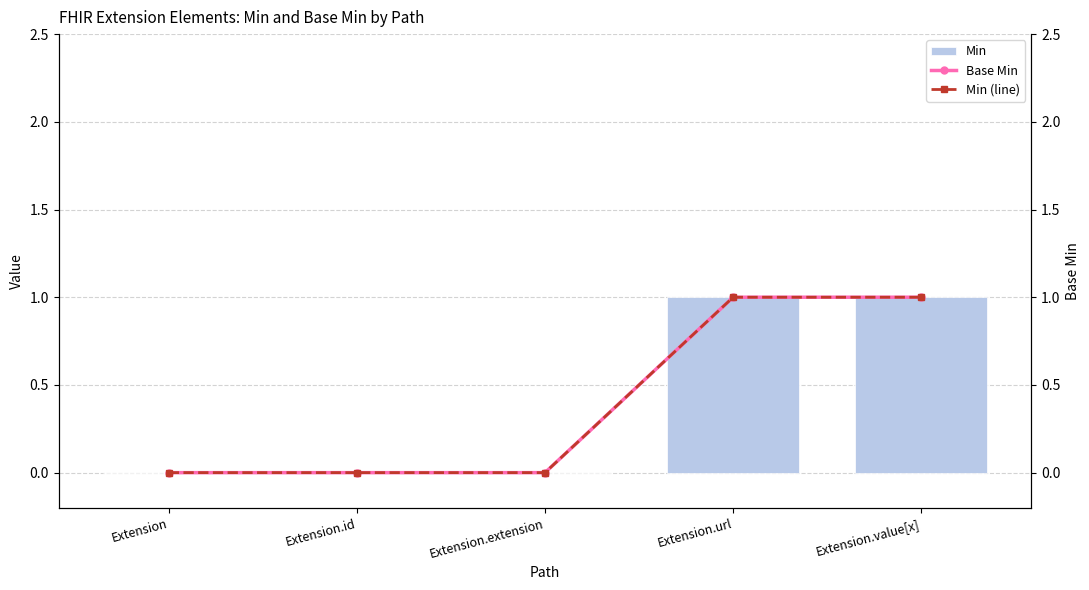

How many positive values does the Min (line) series have?

2